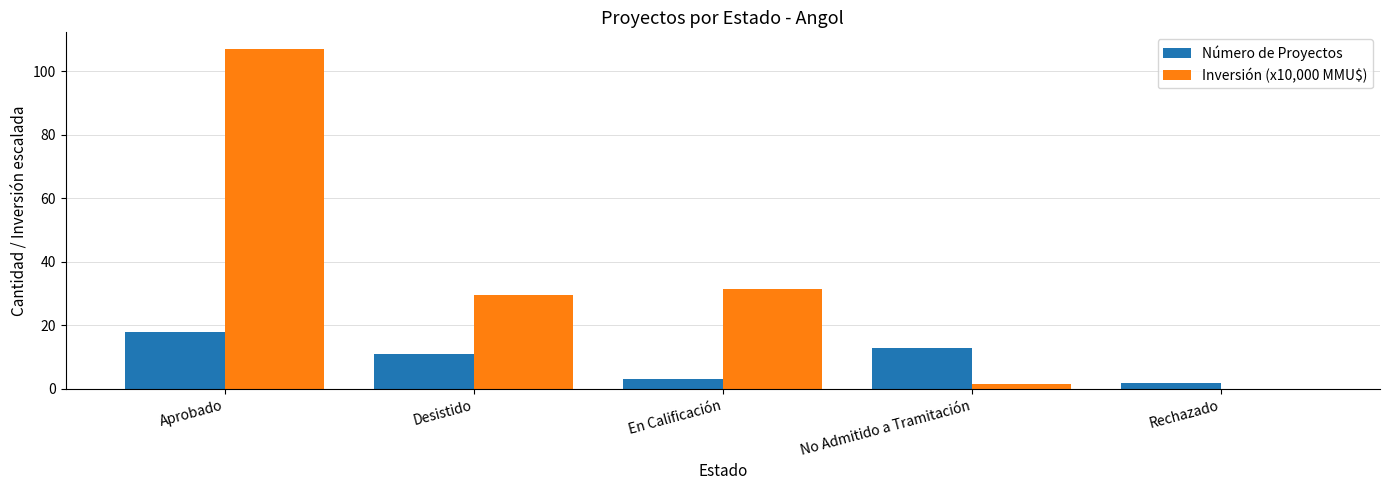

What are all the series names shown in the legend?

Número de Proyectos, Inversión (x10,000 MMU$)